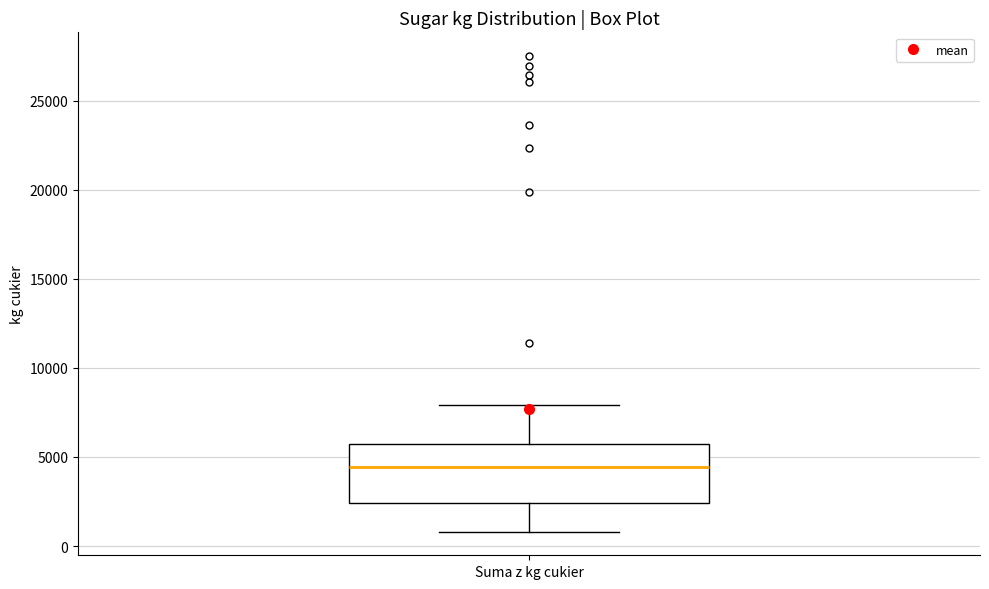

Transcribe this box plot: give where the median line is, the range the box spans, and where the two whiskers end, as read against the y-axis. The values are not printed on the chart, so give them approximately, as read against the axis.

median 4500, box 2500 to 5500, whiskers 1000 to 8000